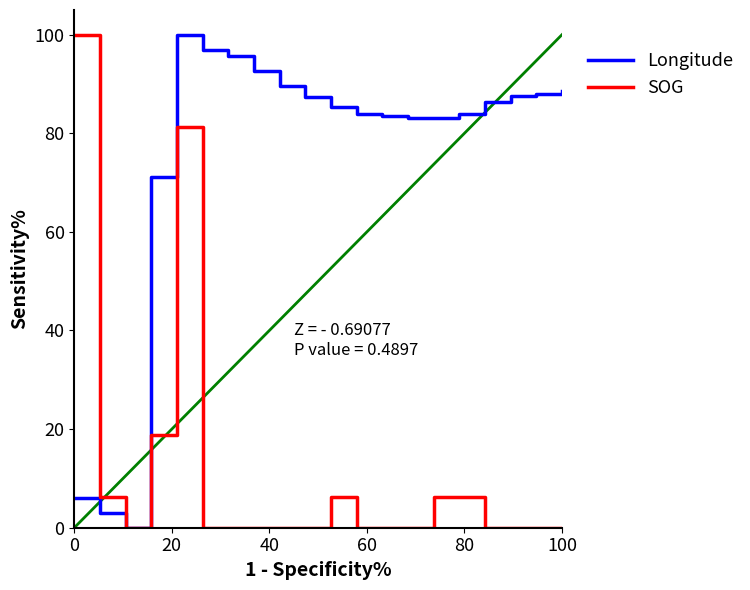

List the series in order of their overall mean, lowest first.

SOG, Longitude